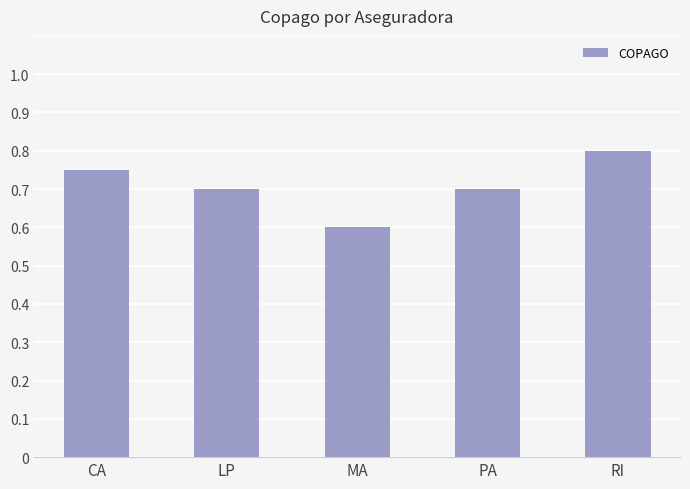

Read the value at MA.

0.6